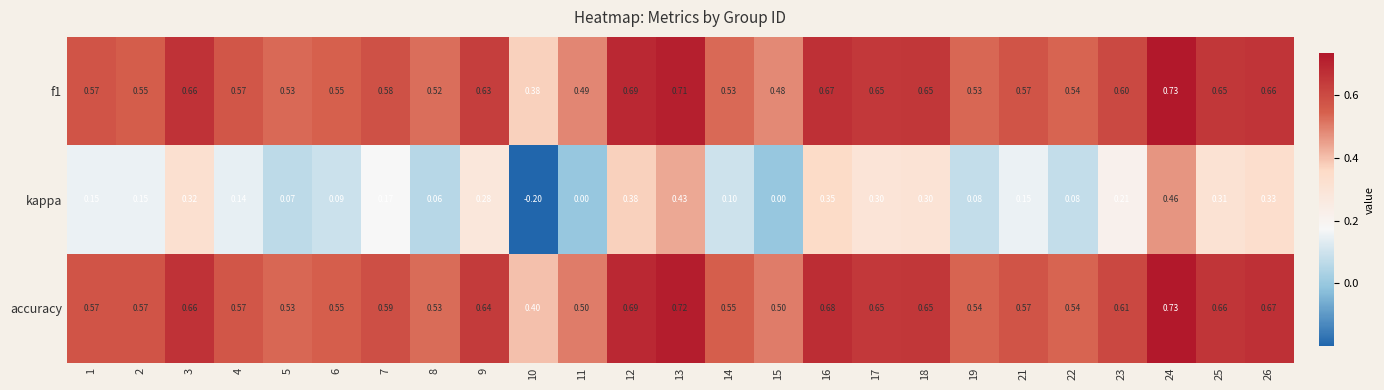

Between 3 and 19, which series saw the biggest shift?

kappa